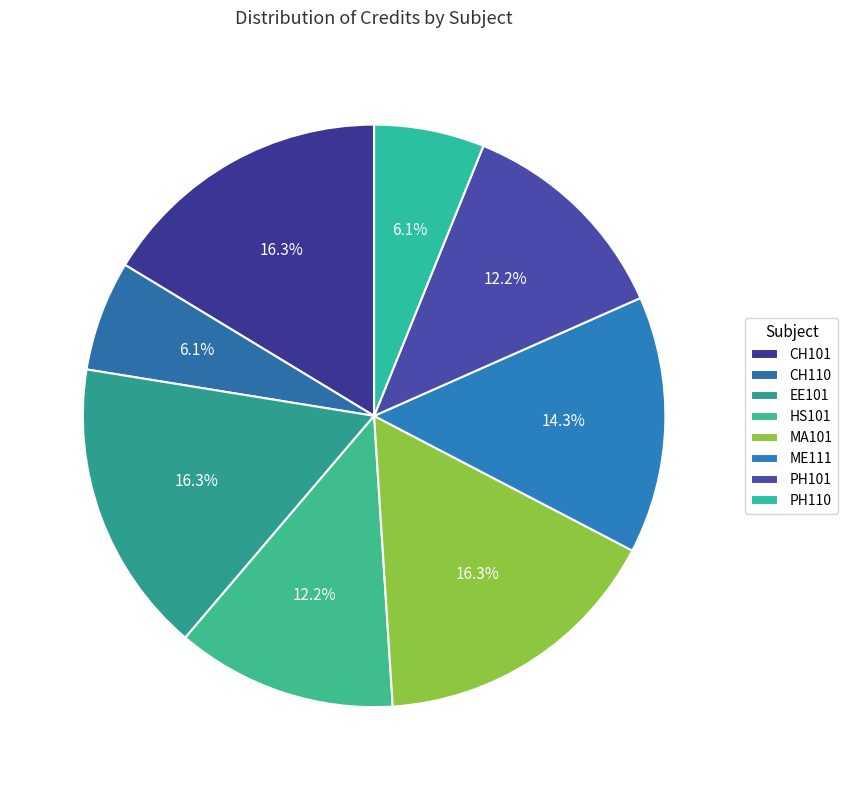

Count the number of slices in the pie.

8